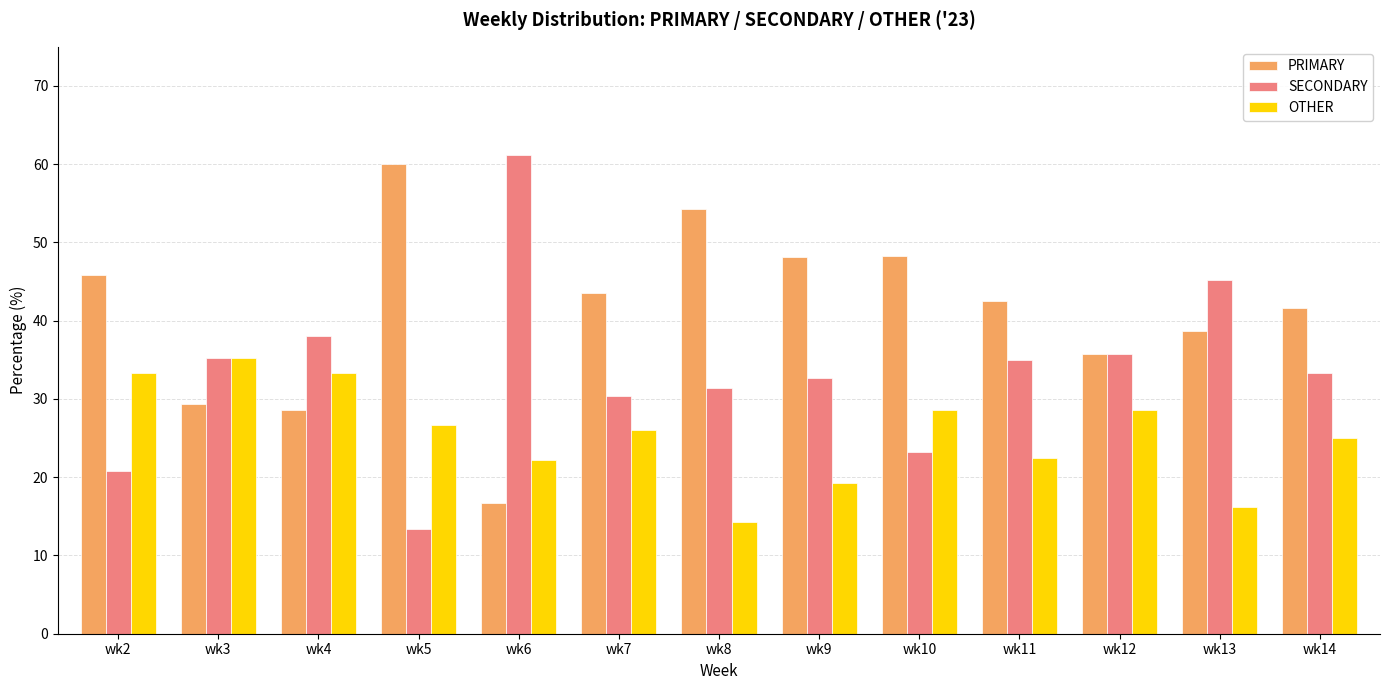

Between wk9 and wk12, which series saw the biggest shift?

PRIMARY